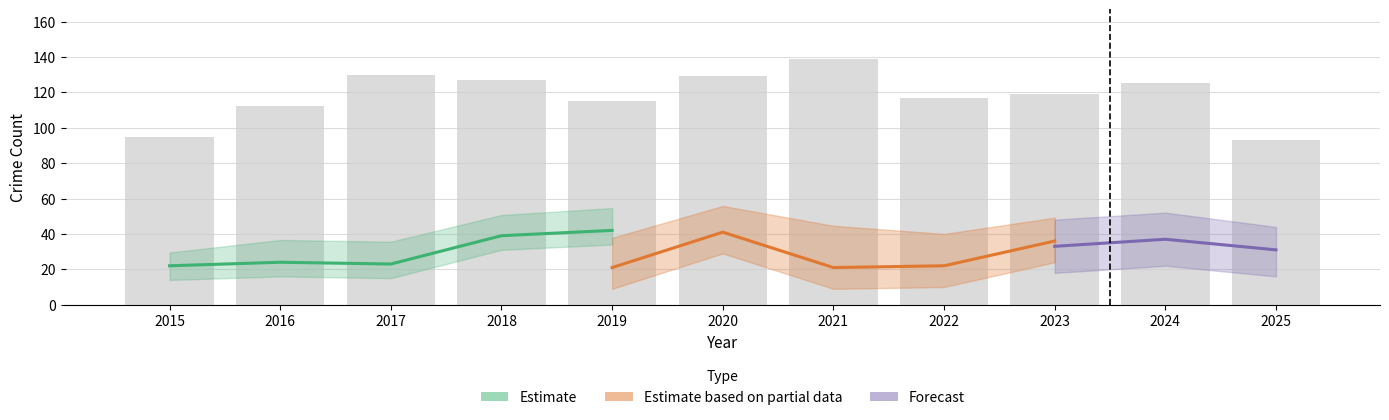

The value of Robbery at 2023 is 36. True or false?

True